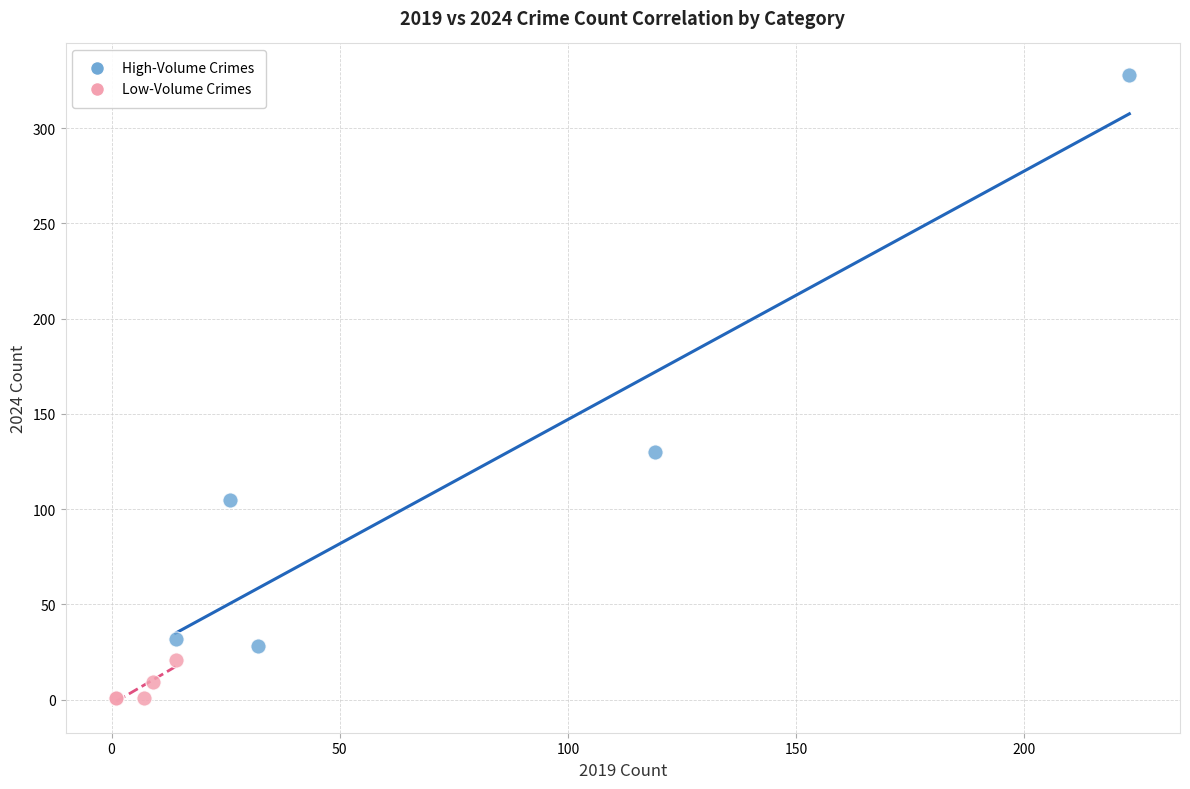

Which series reaches the maximum Y coordinate?

High-Volume Crimes